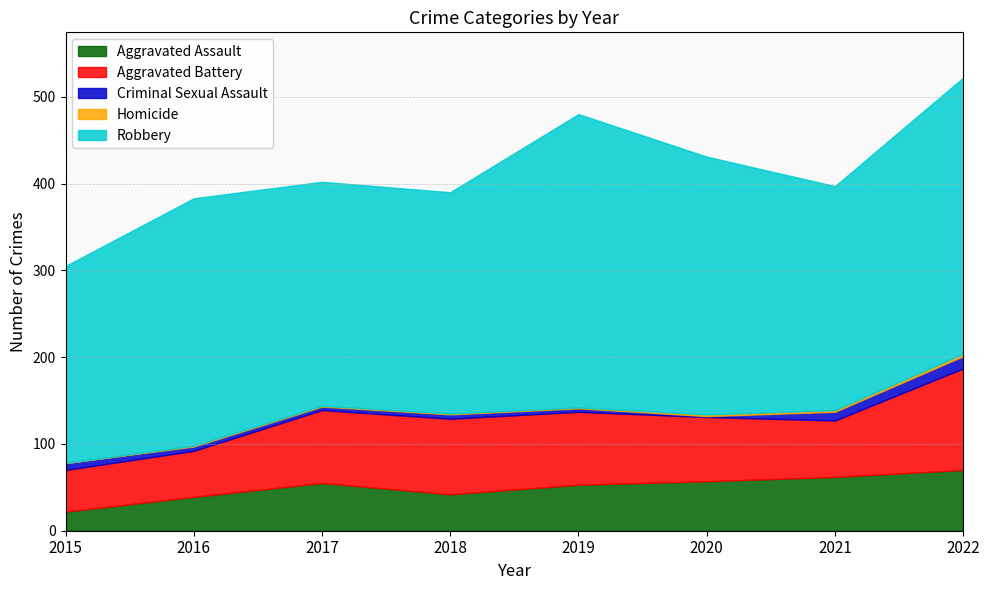

What are all the series names shown in the legend?

Aggravated Assault, Aggravated Battery, Criminal Sexual Assault, Homicide, Robbery